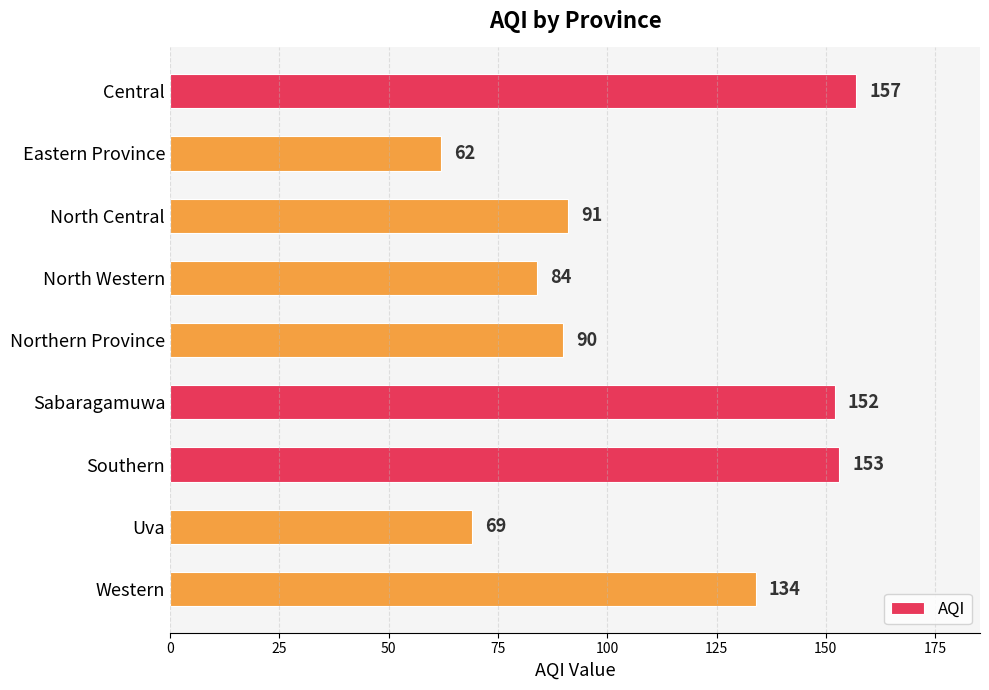

Between Sabaragamuwa and Western, which is larger?

Sabaragamuwa